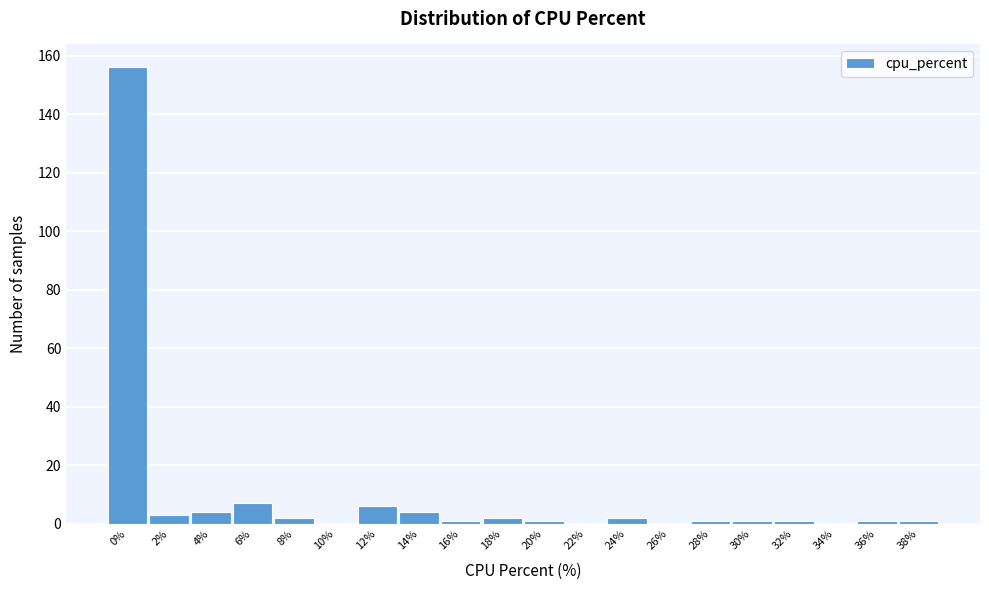

Reading left to right, transcribe all the data shown in this chart.

0%=156	2%=3	4%=4	6%=7	8%=2	10%=0	12%=6	14%=4	16%=1	18%=2	20%=1	22%=0	24%=2	26%=0	28%=1	30%=1	32%=1	34%=0	36%=1	38%=1